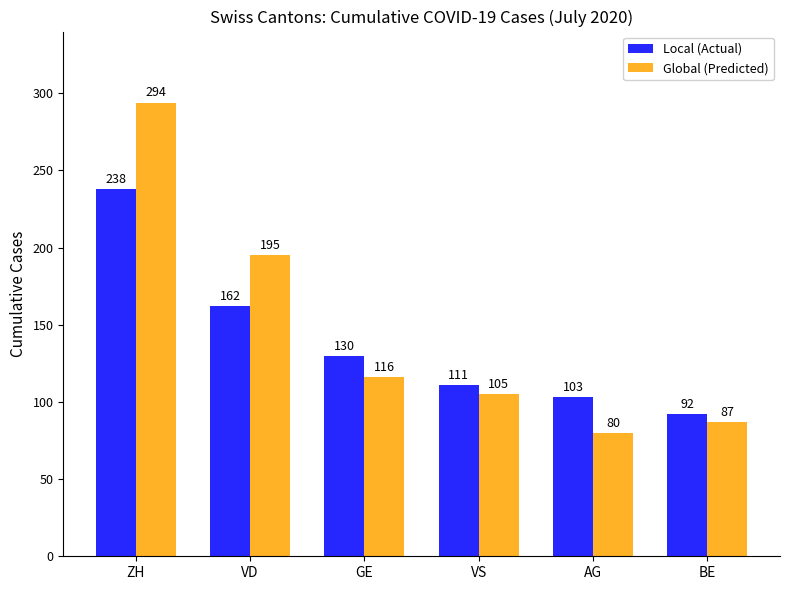

At which label is Global (Predicted) closest to 187?

VD